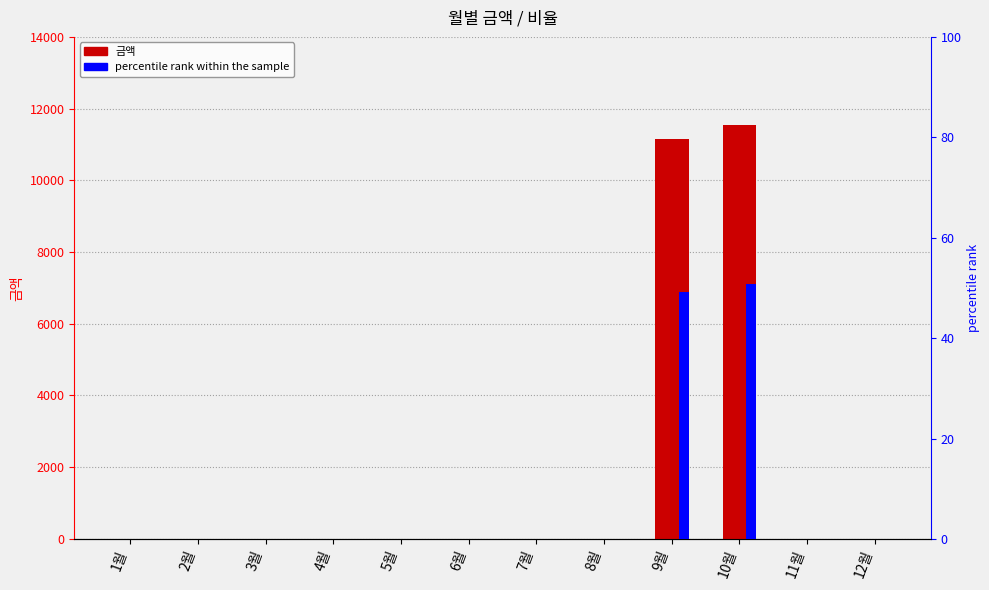

What is the maximum value for percentile rank within the sample?

50.9